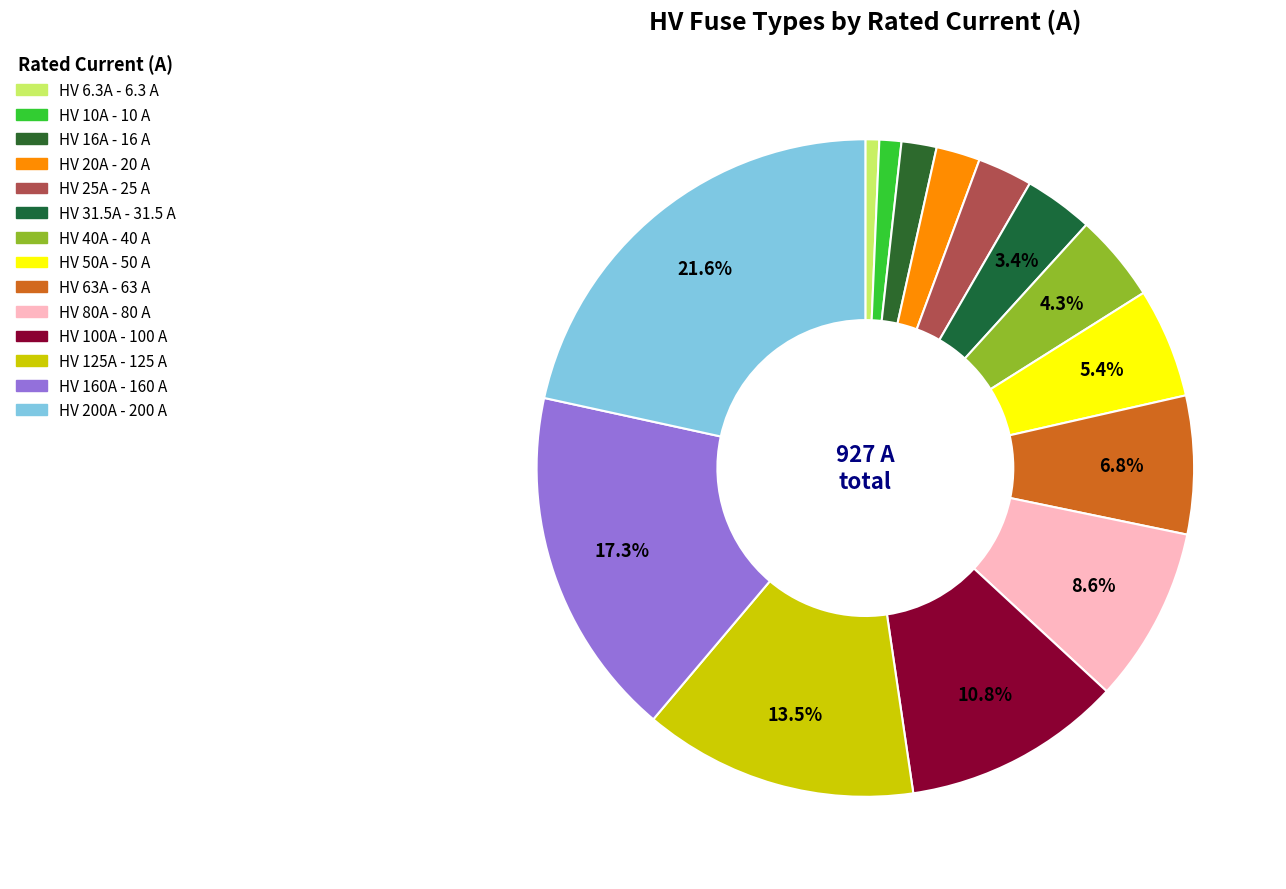

How many slices are in this pie chart?

14